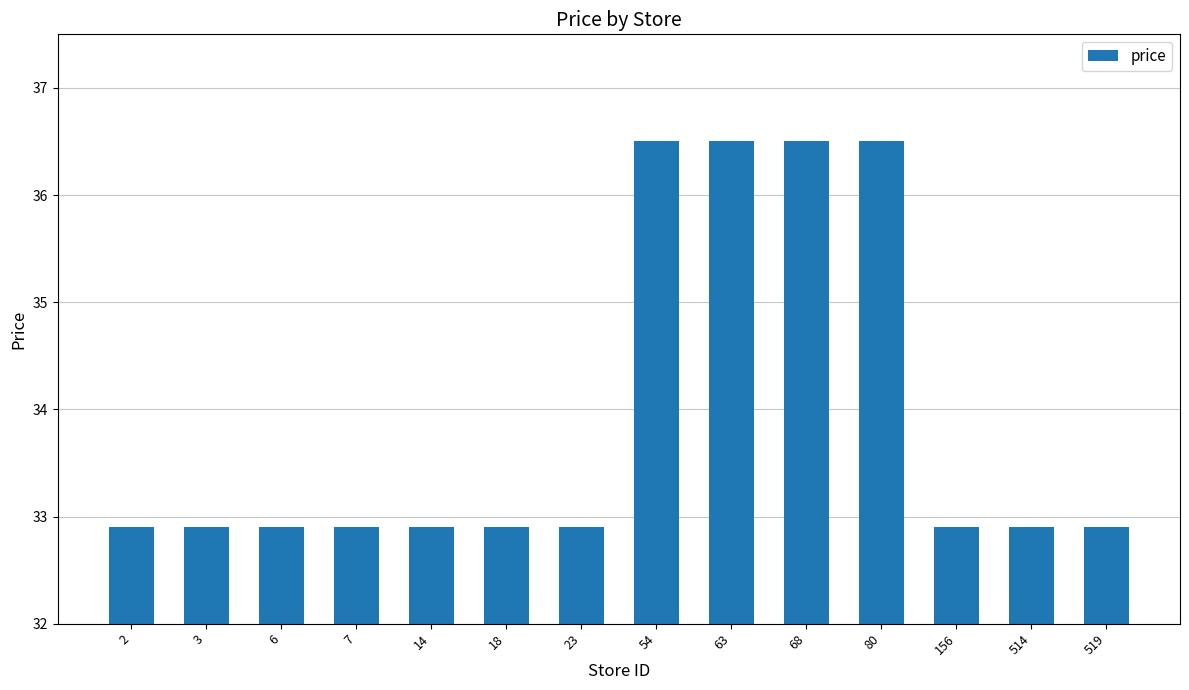

True or false: the data shows 32.9 at 2.

True